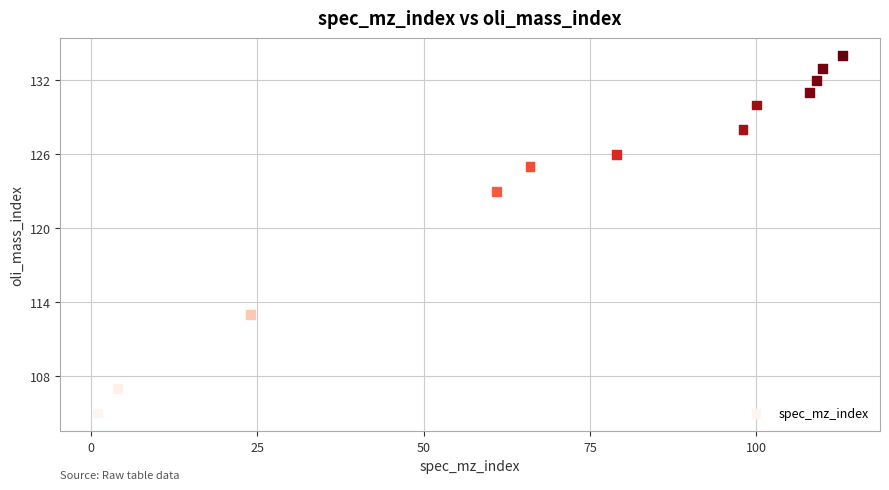

What Y value in the scatter plot is closest to 119?

123